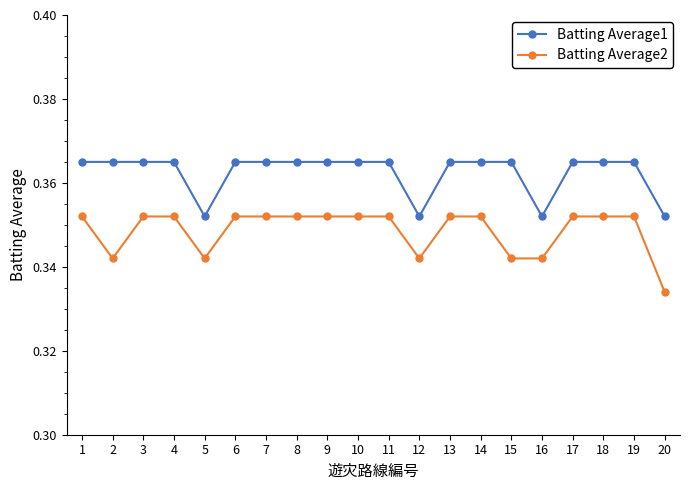

Where is the first local minimum for Batting Average2?

2